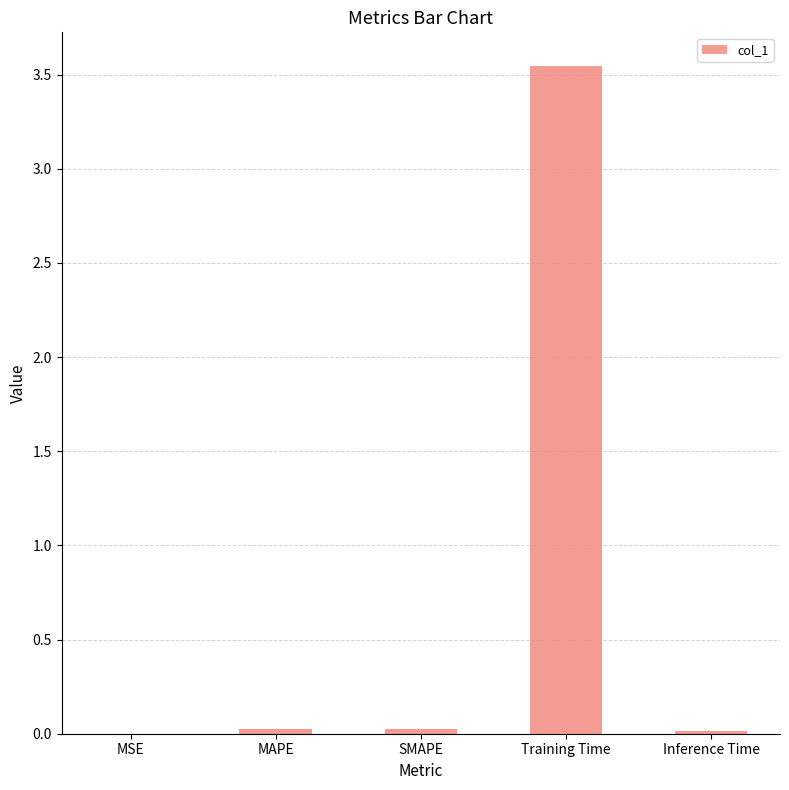

What is the sum of all values?

3.6